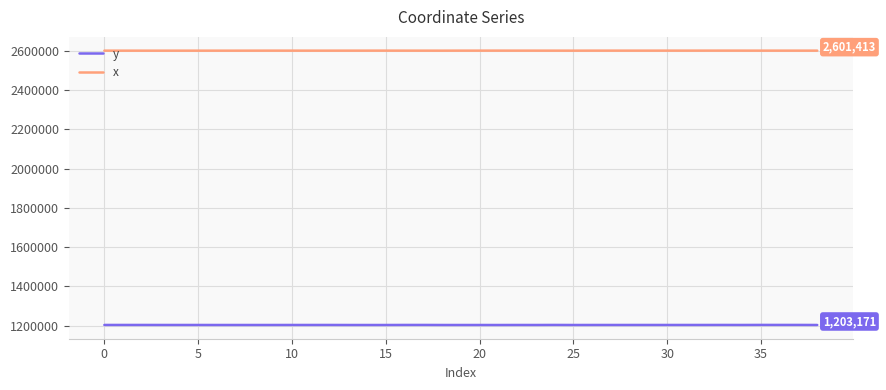

Which series has the largest range (max minus min)?

y